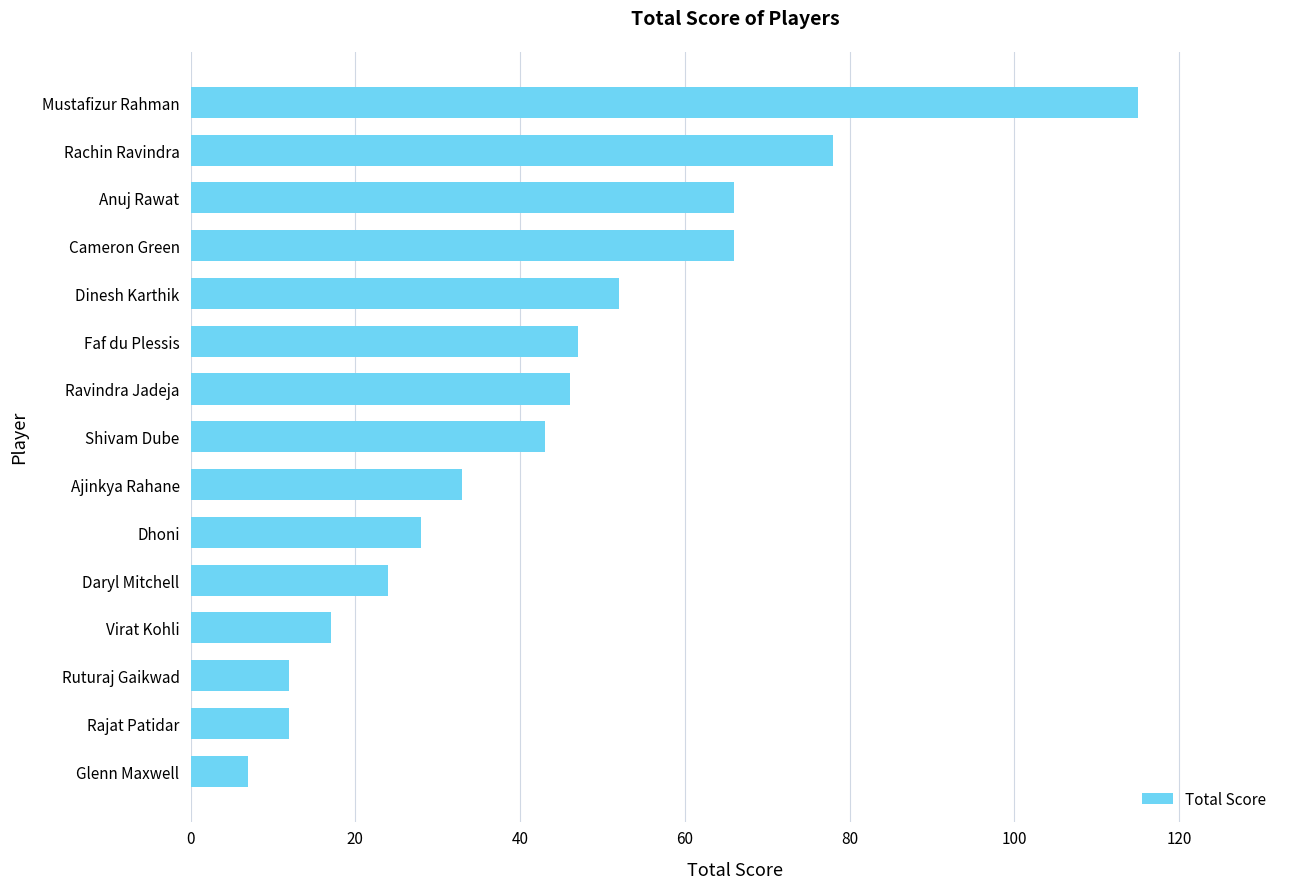

Are the bars grouped side by side (vs. stacked)?

No